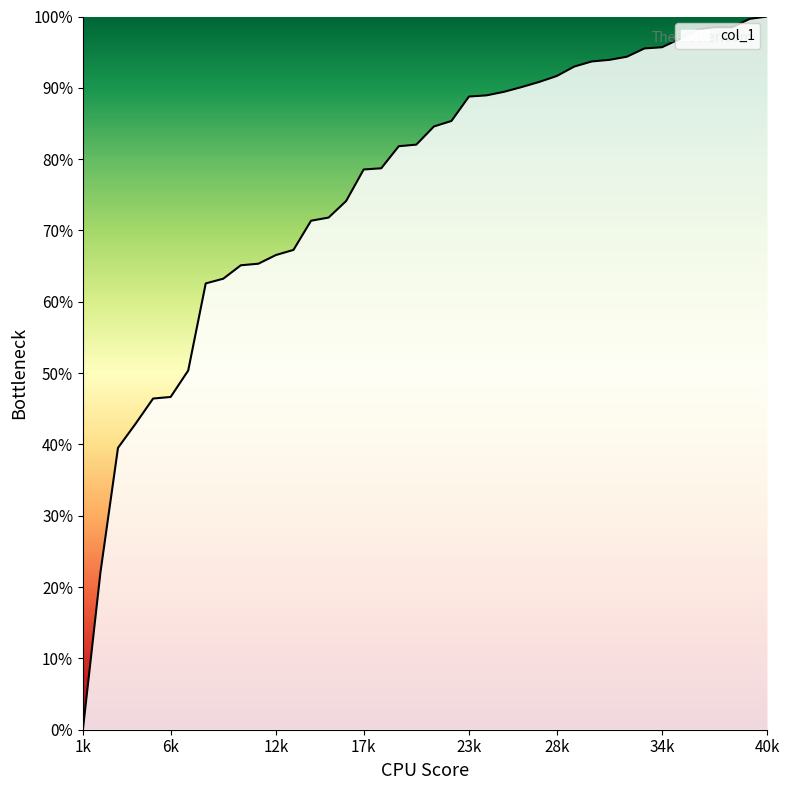

How many series are shown in this chart?

1